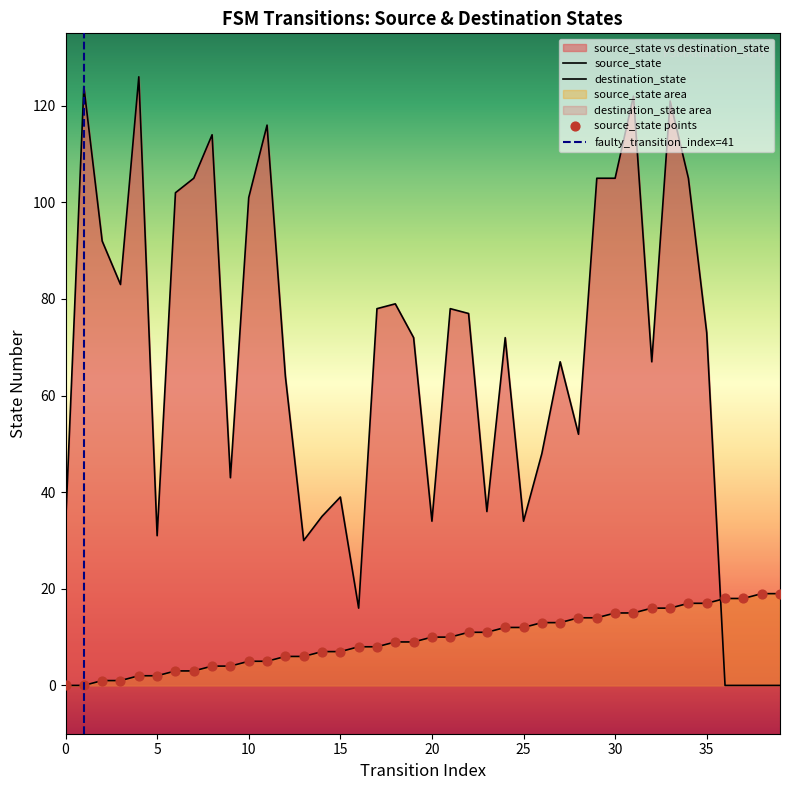

At how many categories does at least one series exceed 96?

12